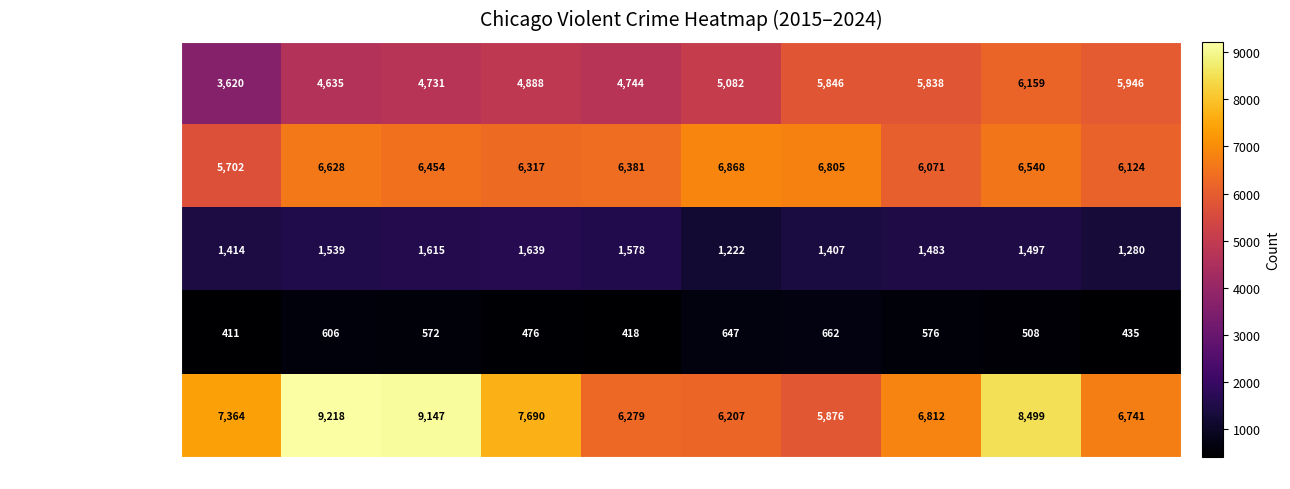

What is the total value across all series at 2022?

20780